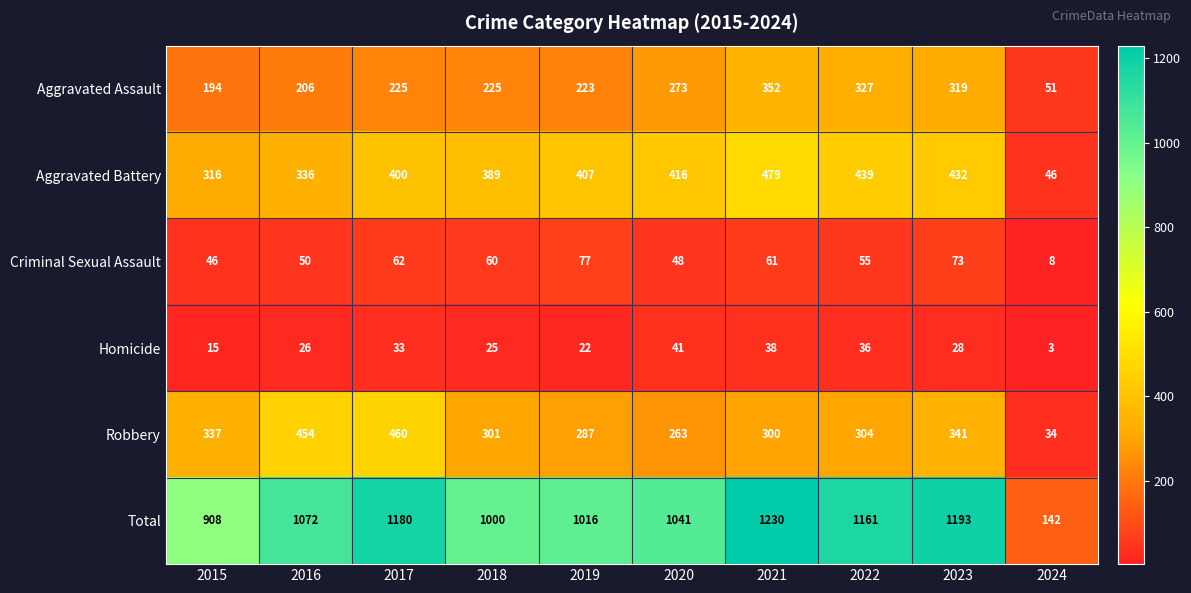

What is the average value of the Robbery series?

308